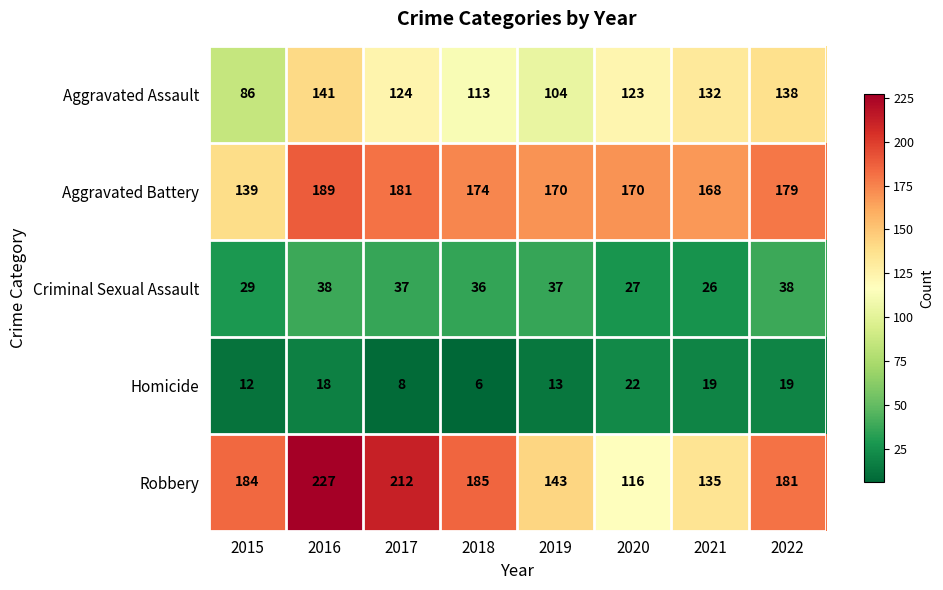

What is the difference between the highest and lowest values at 2020?

148